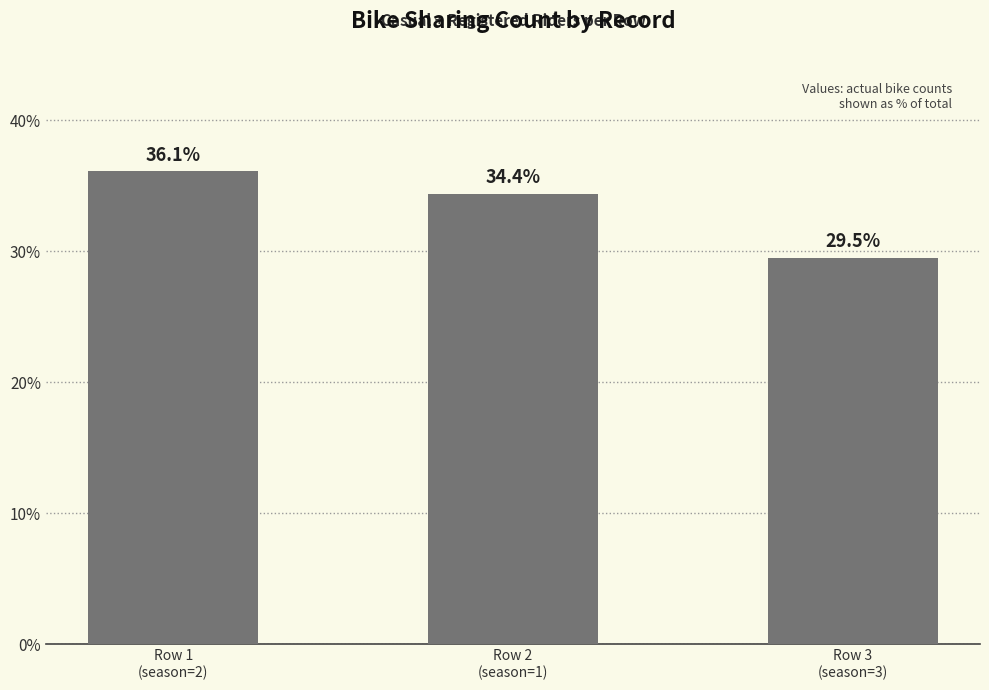

Count the number of values greater than 34.

2